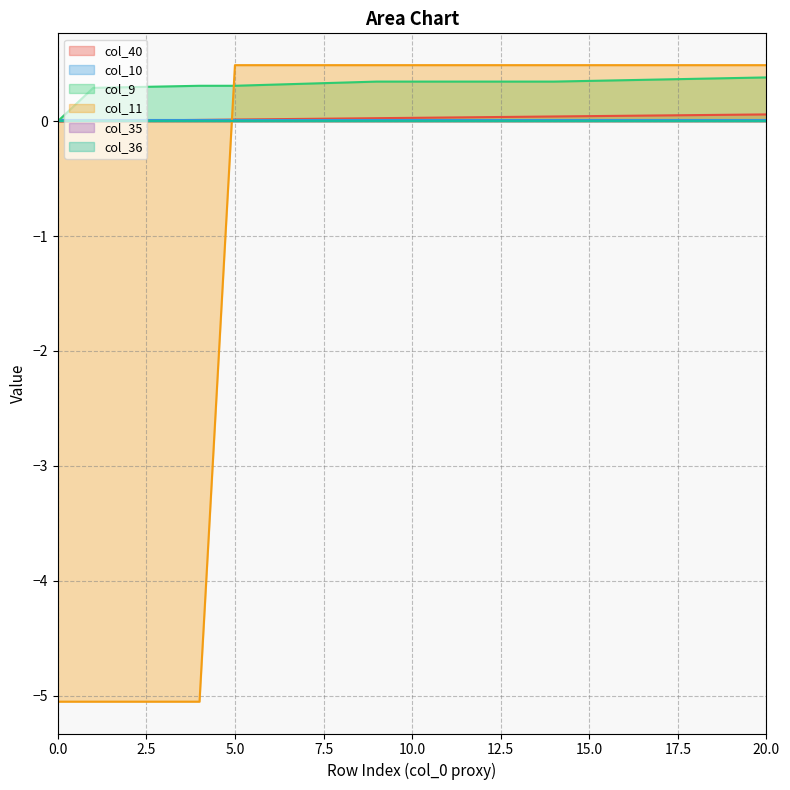

Which category has the highest value in the col_9 series?

20